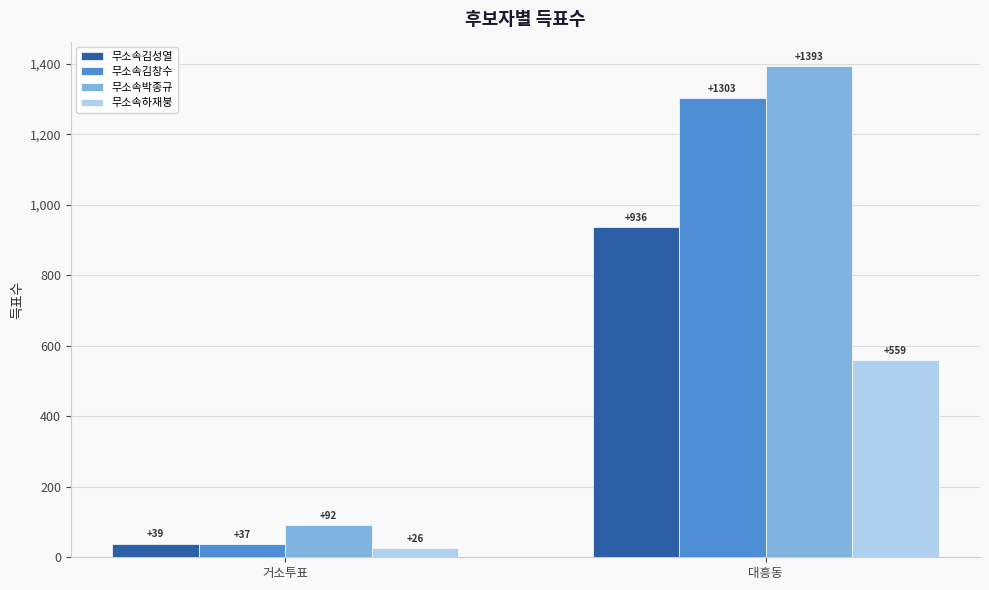

Are the bars grouped side by side (vs. stacked)?

Yes